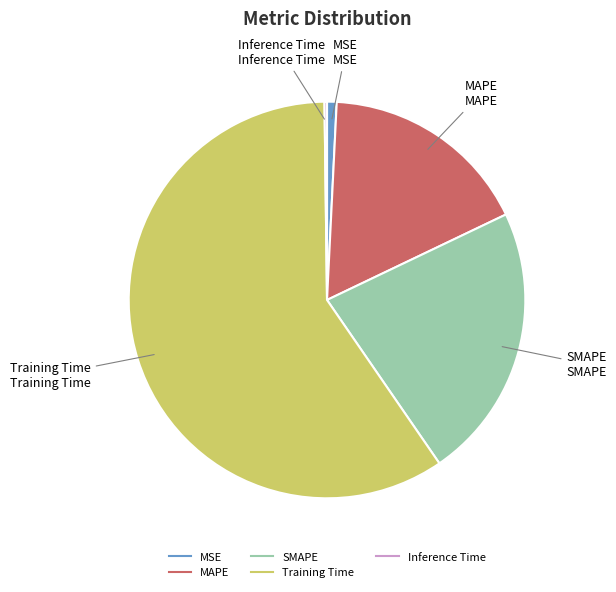

Combined, do MAPE and SMAPE account for over 50%?

No